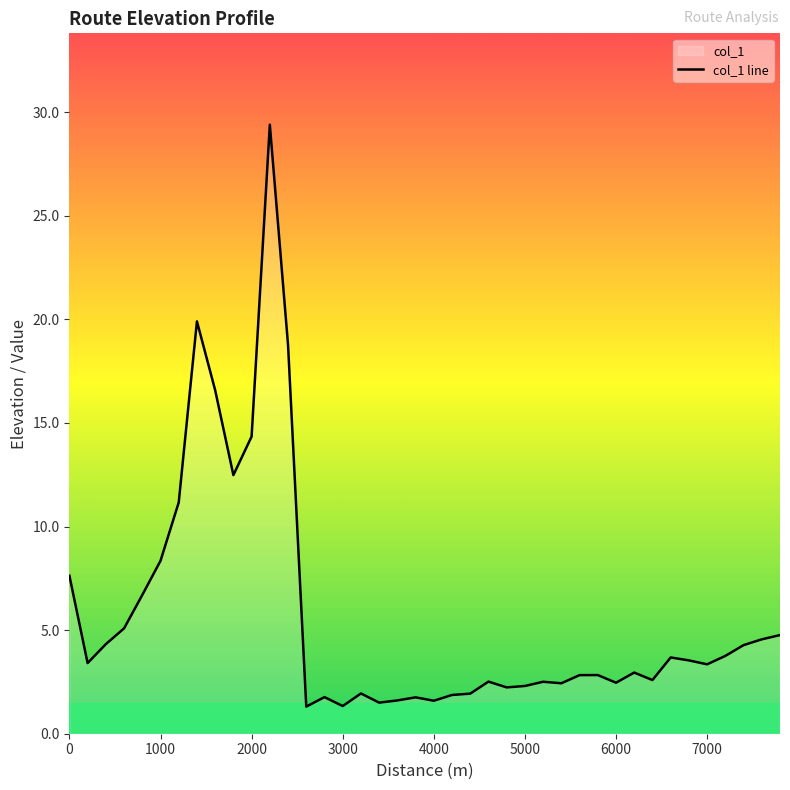

Reading right to left, what are all the values shown in this chart?

4.8	4.6	4.3	3.8	3.3	3.5	3.7	2.6	3.0	2.5	2.8	2.8	2.4	2.5	2.3	2.2	2.5	1.9	1.9	1.6	1.8	1.6	1.5	1.9	1.3	1.8	1.3	18.8	29.4	14.3	12.5	16.6	19.9	11.2	8.3	6.7	5.1	4.3	3.4	7.6